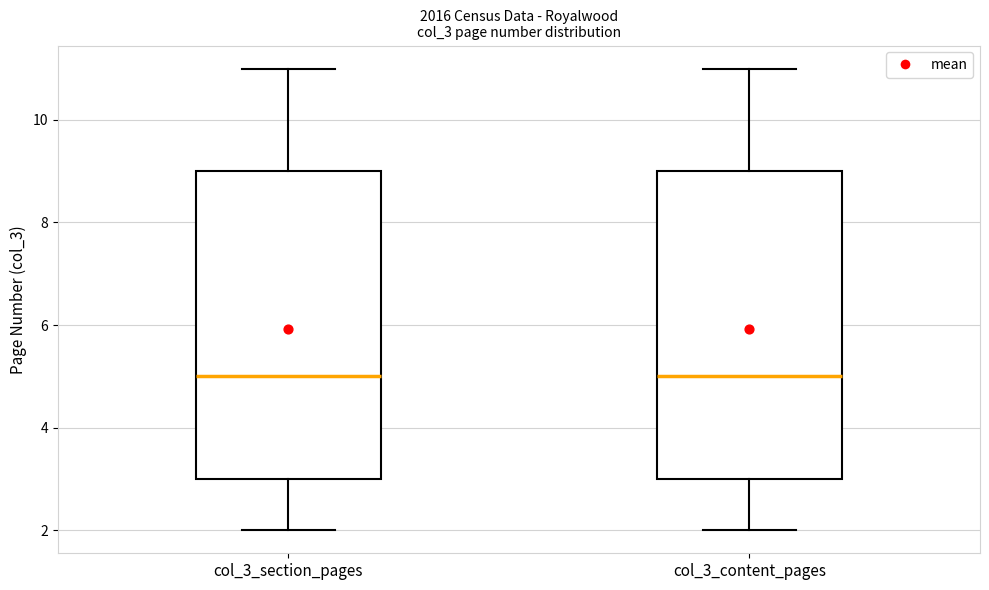

Reading left to right, read every box against the y-axis: the position of its median line, the range the box covers, and the ends of its whiskers. The values are not printed on the chart, so give them approximately, as read against the axis.

col_3_section_pages: median 5, box 3 to 9, whiskers 2 to 11
col_3_content_pages: median 5, box 3 to 9, whiskers 2 to 11